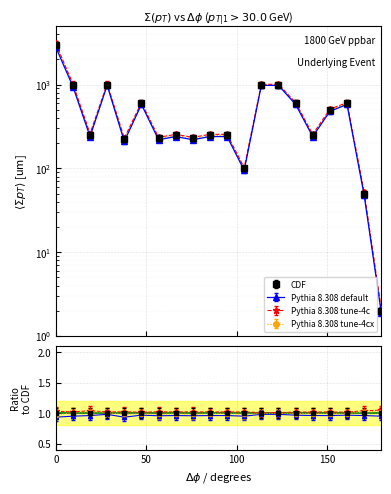

True or false: Pythia 8.308 default and CDF intersect in this chart.

False